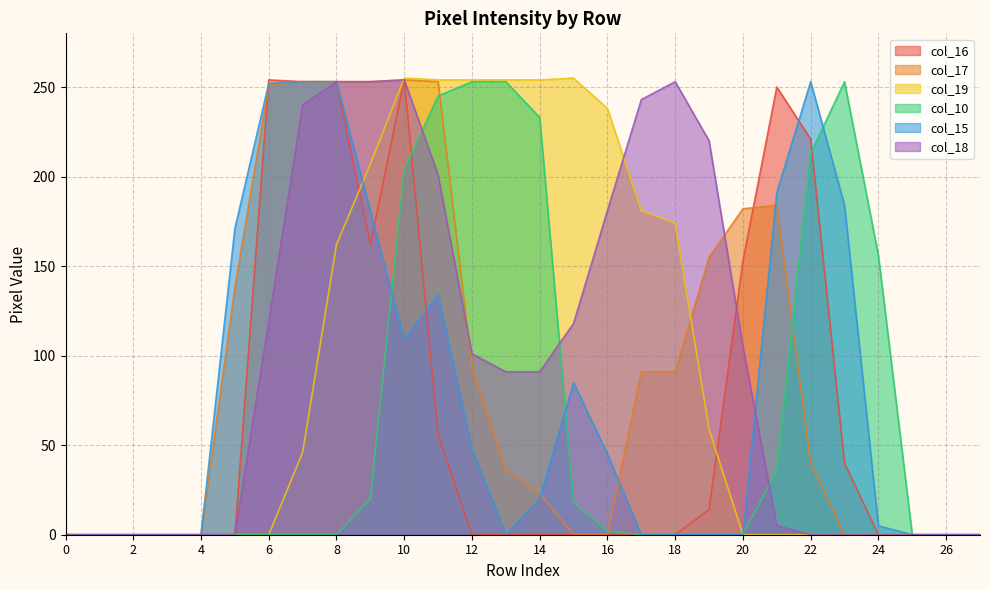

The col_16 series shows 40 at 23. True or false?

True